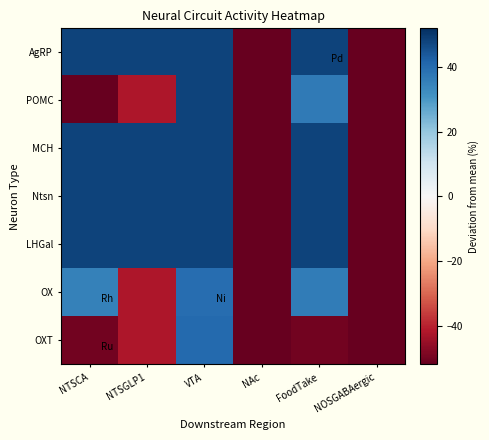

Which series changed the most between NTSGLP1 and NOSGABAergic?

row_0